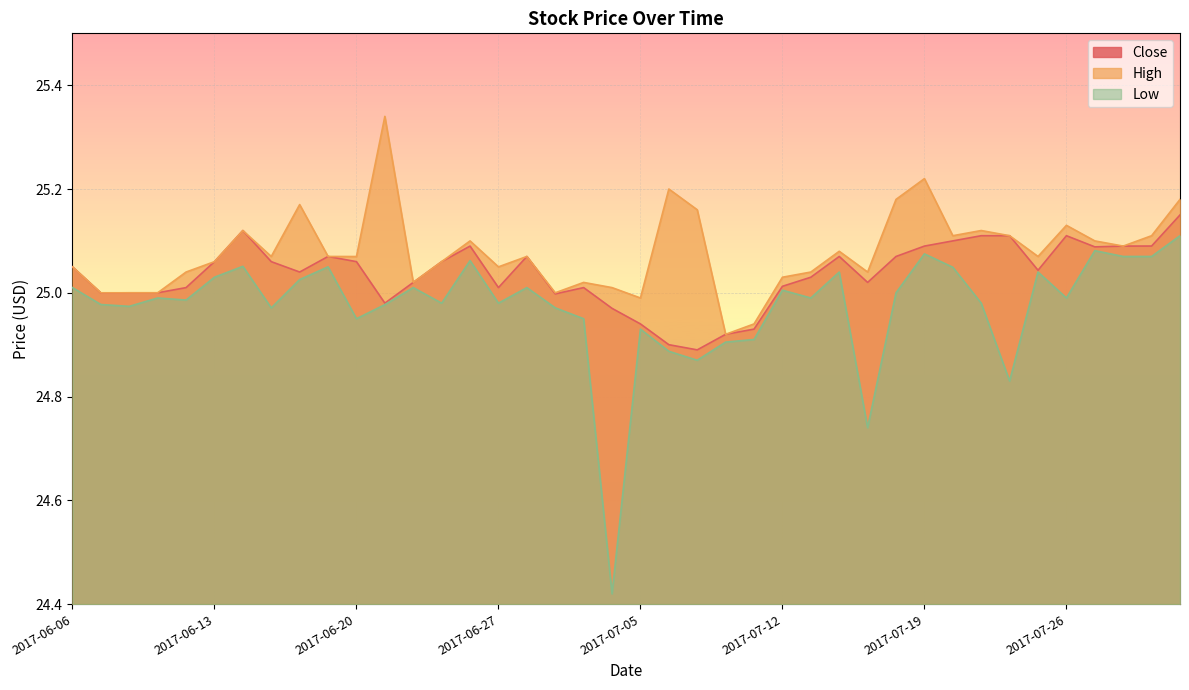

True or false: High and Low intersect in this chart.

False